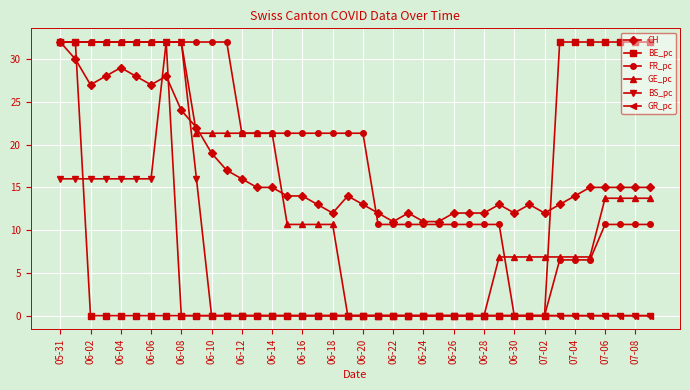

What is the maximum value for FR_pc?

32.0